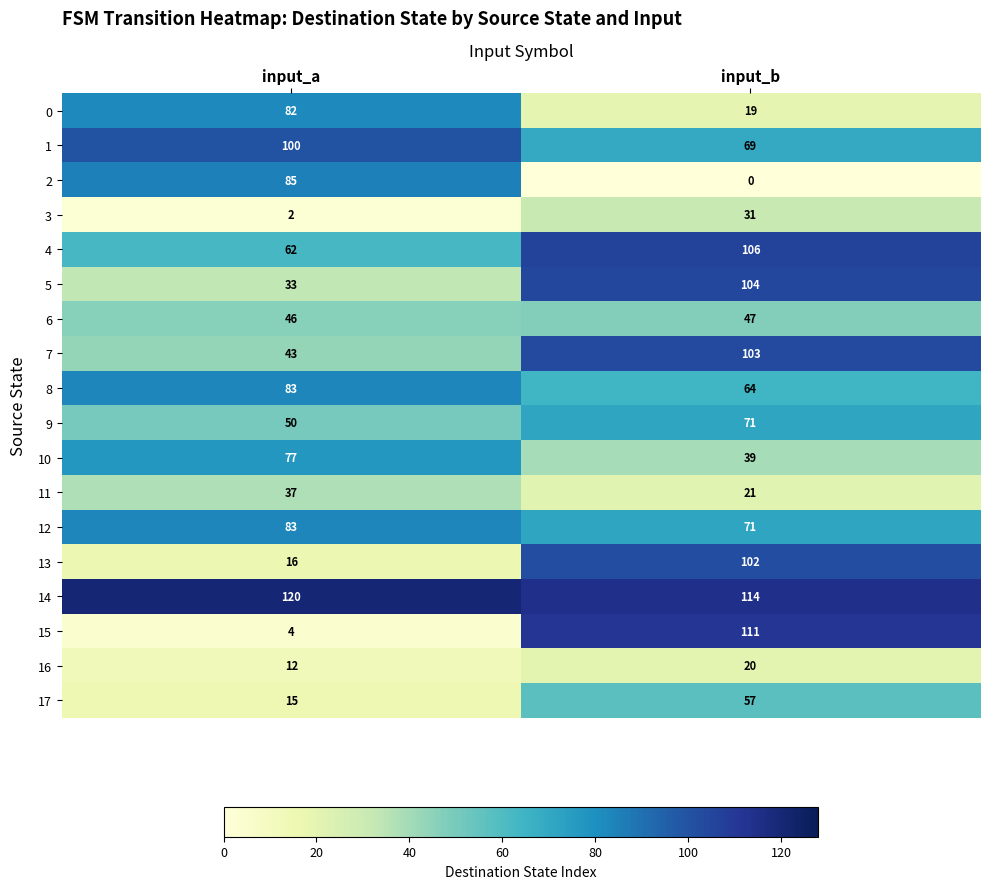

Which series changed the most between input_a and input_b?

15